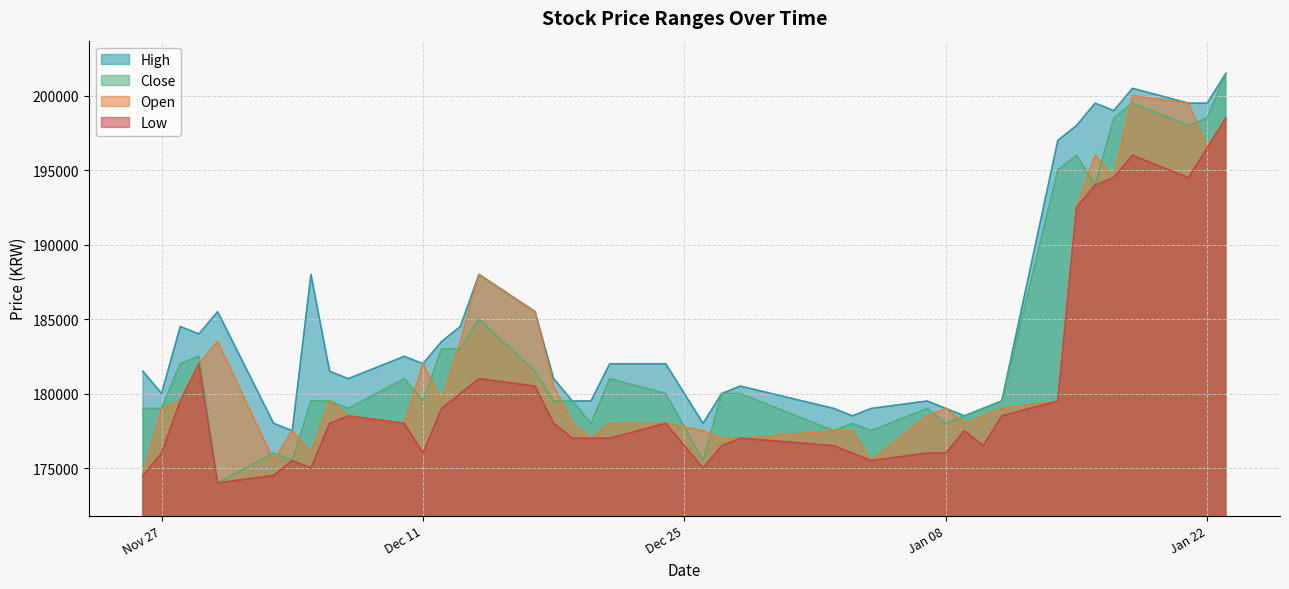

Which series has the widest spread of values?

Close